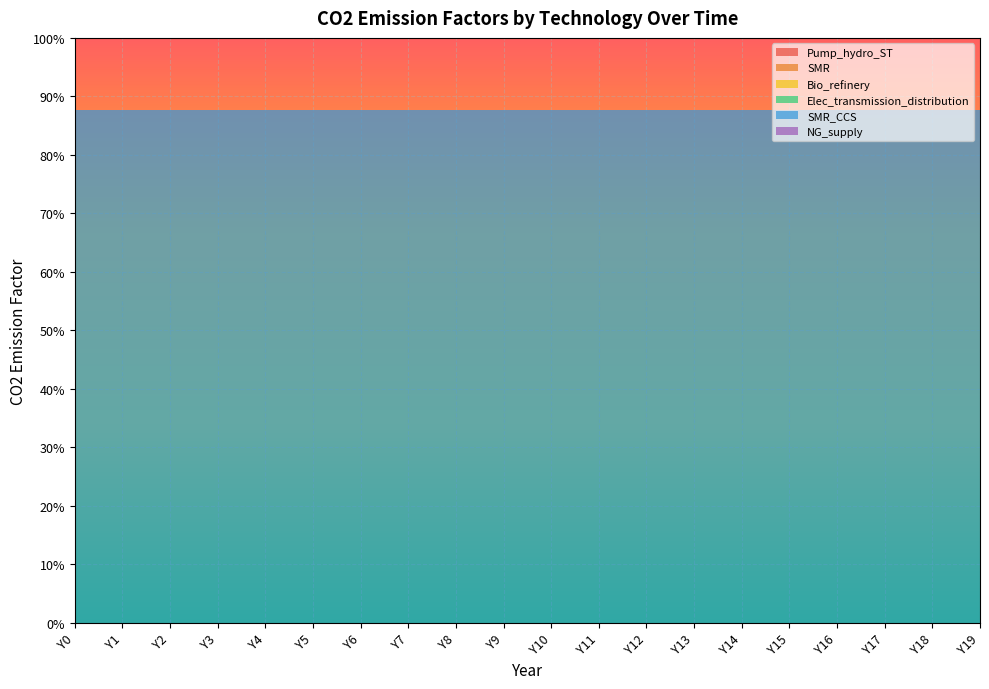

Reading left to right, extract all data points from this chart.

Pump_hydro_ST: Y0=0.0	Y1=0.0	Y2=0.0	Y3=0.0	Y4=0.0	Y5=0.0	Y6=0.0	Y7=0.0	Y8=0.0	Y9=0.0	Y10=0.0	Y11=0.0	Y12=0.0	Y13=0.0	Y14=0.0	Y15=0.0	Y16=0.0	Y17=0.0	Y18=0.0	Y19=0.0
SMR: Y0=0.0	Y1=0.0	Y2=0.0	Y3=0.0	Y4=0.0	Y5=0.0	Y6=0.0	Y7=0.0	Y8=0.0	Y9=0.0	Y10=0.0	Y11=0.0	Y12=0.0	Y13=0.0	Y14=0.0	Y15=0.0	Y16=0.0	Y17=0.0	Y18=0.0	Y19=0.0
Bio_refinery: Y0=0.0	Y1=0.0	Y2=0.0	Y3=0.0	Y4=0.0	Y5=0.0	Y6=0.0	Y7=0.0	Y8=0.0	Y9=0.0	Y10=0.0	Y11=0.0	Y12=0.0	Y13=0.0	Y14=0.0	Y15=0.0	Y16=0.0	Y17=0.0	Y18=0.0	Y19=0.0
Elec_transmission_distribution: Y0=0.0	Y1=0.0	Y2=0.0	Y3=0.0	Y4=0.0	Y5=0.0	Y6=0.0	Y7=0.0	Y8=0.0	Y9=0.0	Y10=0.0	Y11=0.0	Y12=0.0	Y13=0.0	Y14=0.0	Y15=0.0	Y16=0.0	Y17=0.0	Y18=0.0	Y19=0.0
SMR_CCS: Y0=0.9	Y1=0.9	Y2=0.9	Y3=0.9	Y4=0.9	Y5=0.9	Y6=0.9	Y7=0.9	Y8=0.9	Y9=0.9	Y10=0.9	Y11=0.9	Y12=0.9	Y13=0.9	Y14=0.9	Y15=0.9	Y16=0.9	Y17=0.9	Y18=0.9	Y19=0.9
NG_supply: Y0=0.0	Y1=0.0	Y2=0.0	Y3=0.0	Y4=0.0	Y5=0.0	Y6=0.0	Y7=0.0	Y8=0.0	Y9=0.0	Y10=0.0	Y11=0.0	Y12=0.0	Y13=0.0	Y14=0.0	Y15=0.0	Y16=0.0	Y17=0.0	Y18=0.0	Y19=0.0